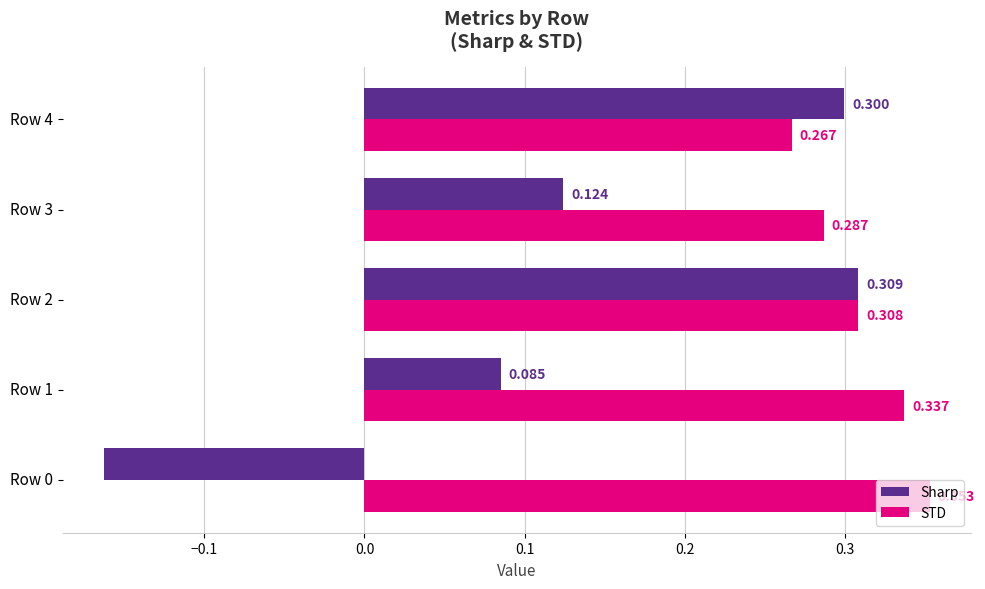

List the series in order of their overall mean, lowest first.

Sharp, STD